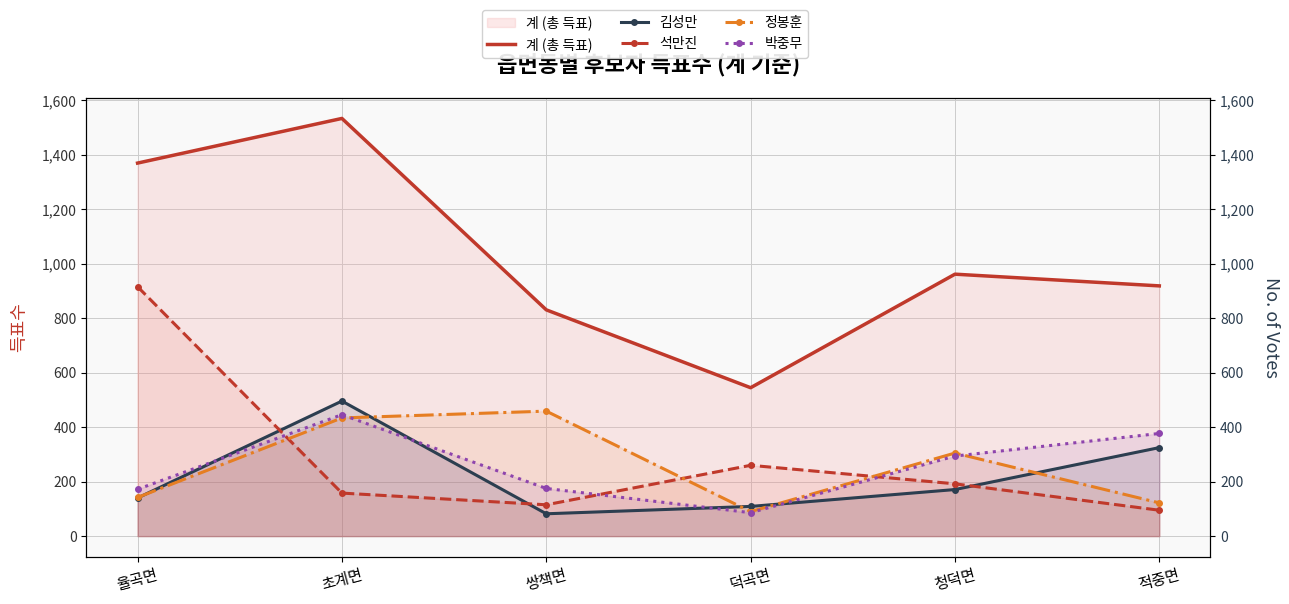

The 계 (총 득표) series shows 545 at 덕곡면. True or false?

True